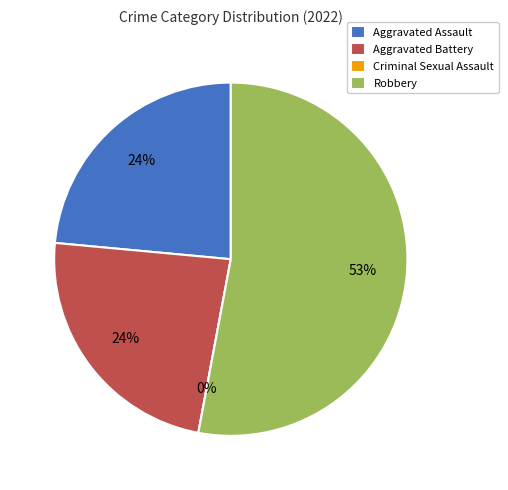

The Criminal Sexual Assault slice represents 0% of the pie. True or false?

True